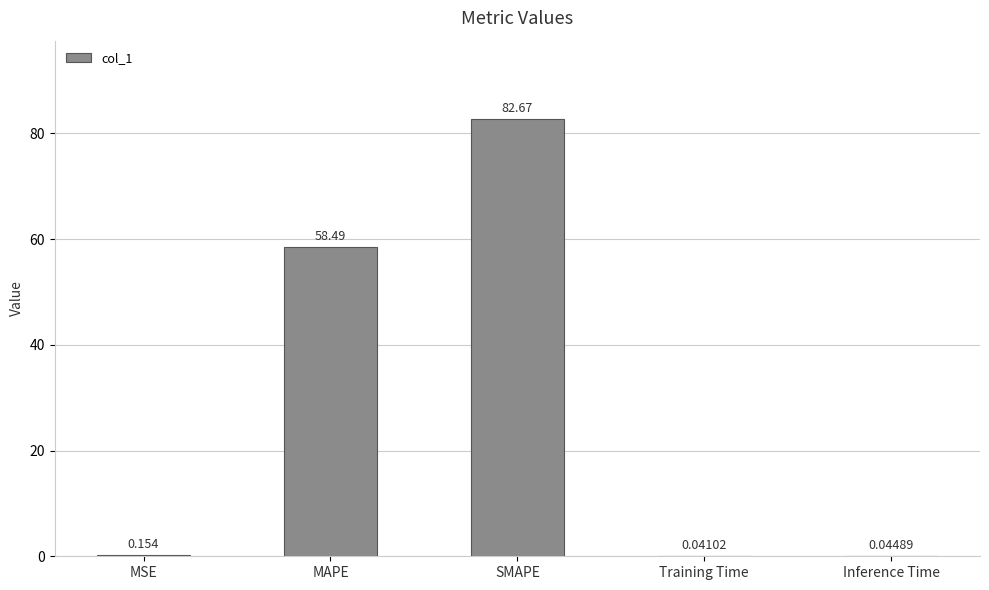

What is the change in value from MSE to SMAPE?

+82.5